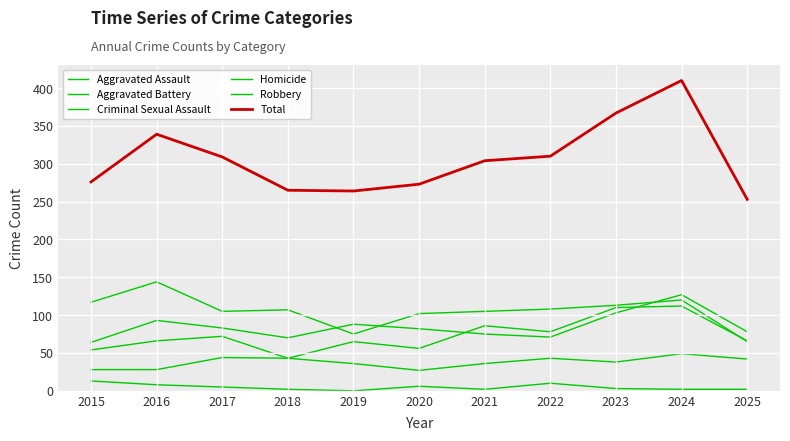

How many interior local valleys does the Aggravated Battery series have?

2